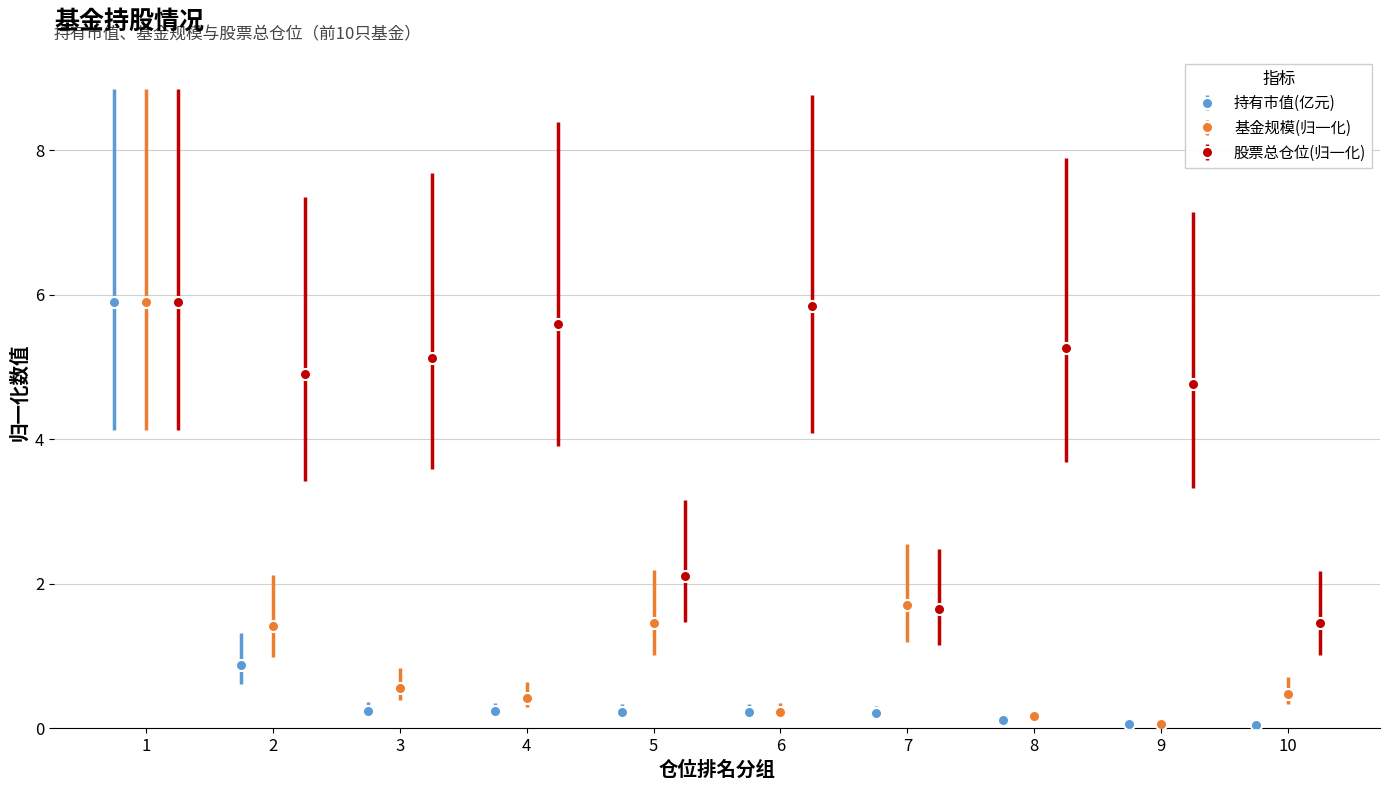

At which category does the chart reach its peak across all series?

1